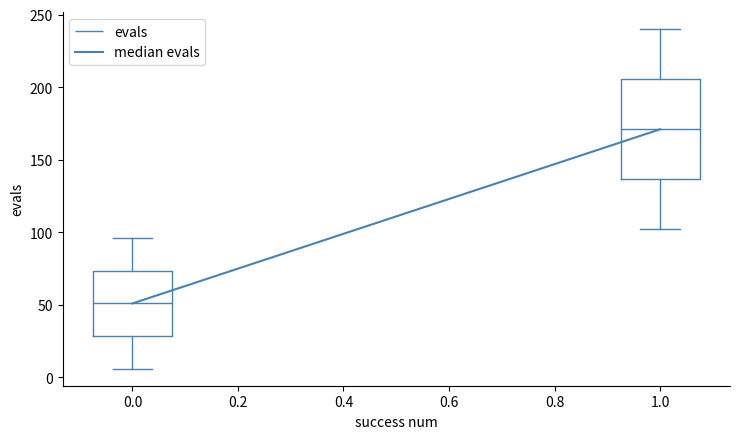

Reading left to right, read every box against the y-axis: the position of its median line, the range the box covers, and the ends of its whiskers. The values are not printed on the chart, so give them approximately, as read against the axis.

0.0: median 50, box 30 to 75, whiskers 5 to 95
1.0: median 170, box 135 to 205, whiskers 100 to 240